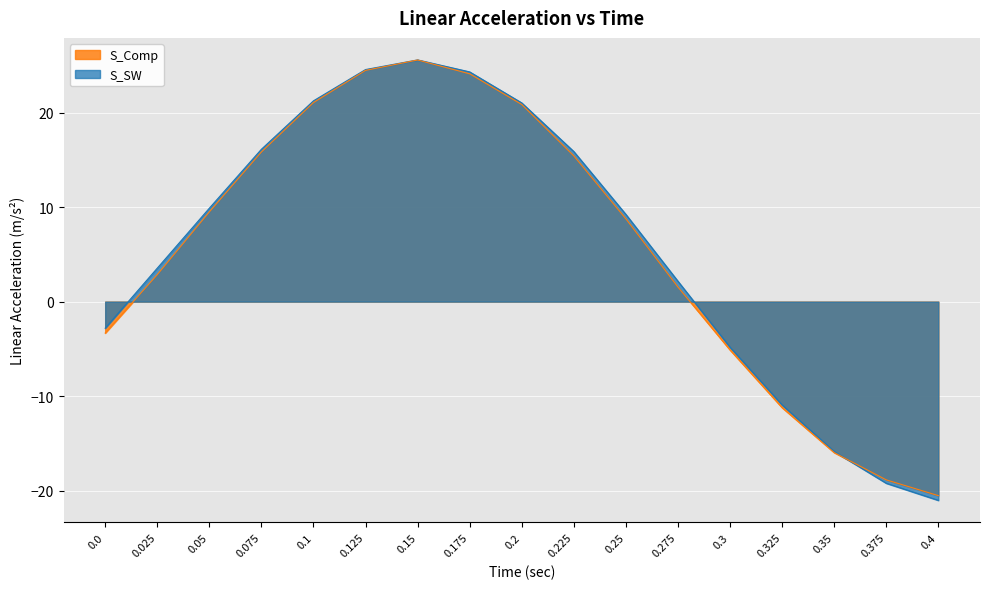

How many lines are shown in the chart?

2